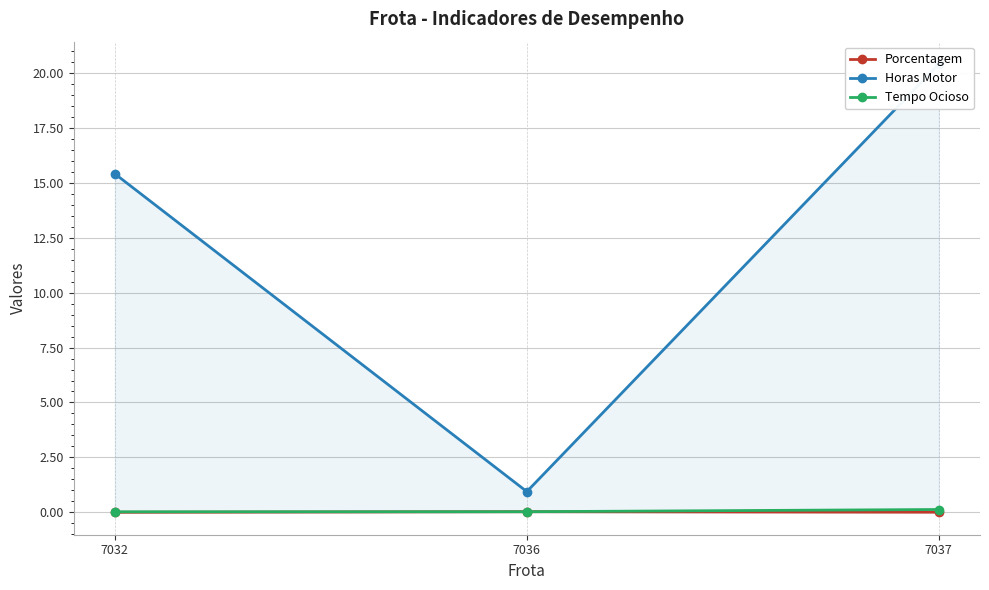

Which series changed the most between 7036 and 7037?

Horas Motor